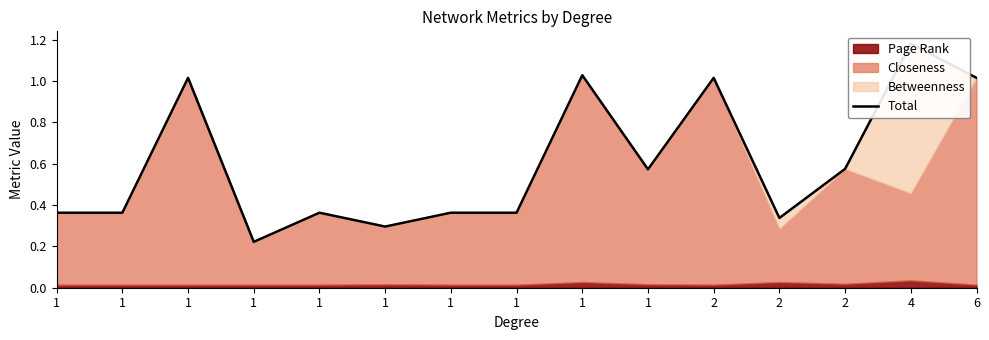

What is the minimum value shown in the chart?

0.2